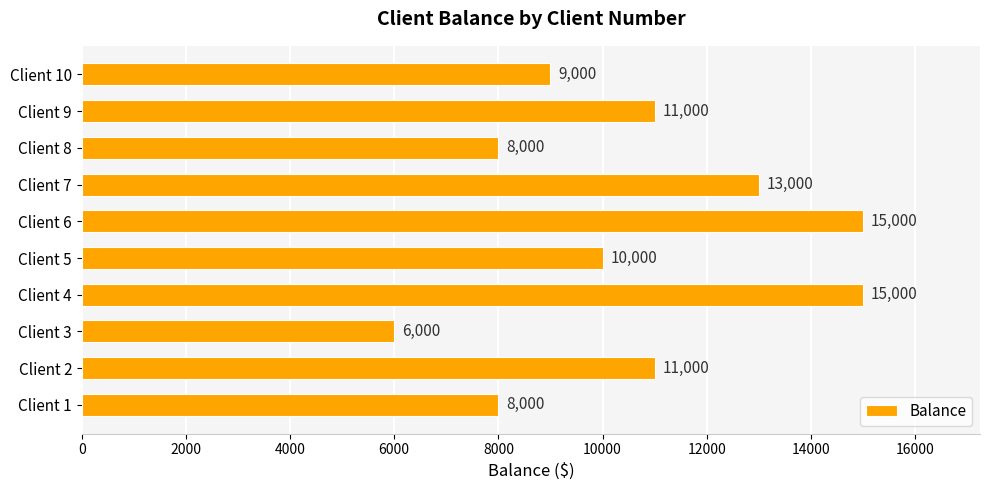

True or false: the data shows 8000 at Client 1.

True